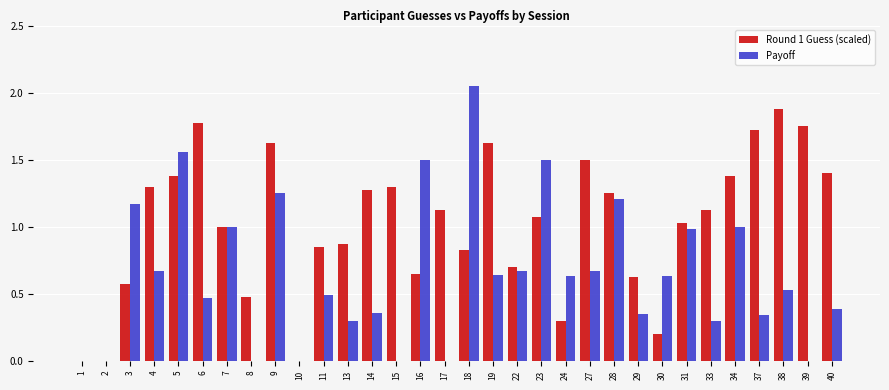

What is the sum of the Payoff values at 37 and 19?

1.0